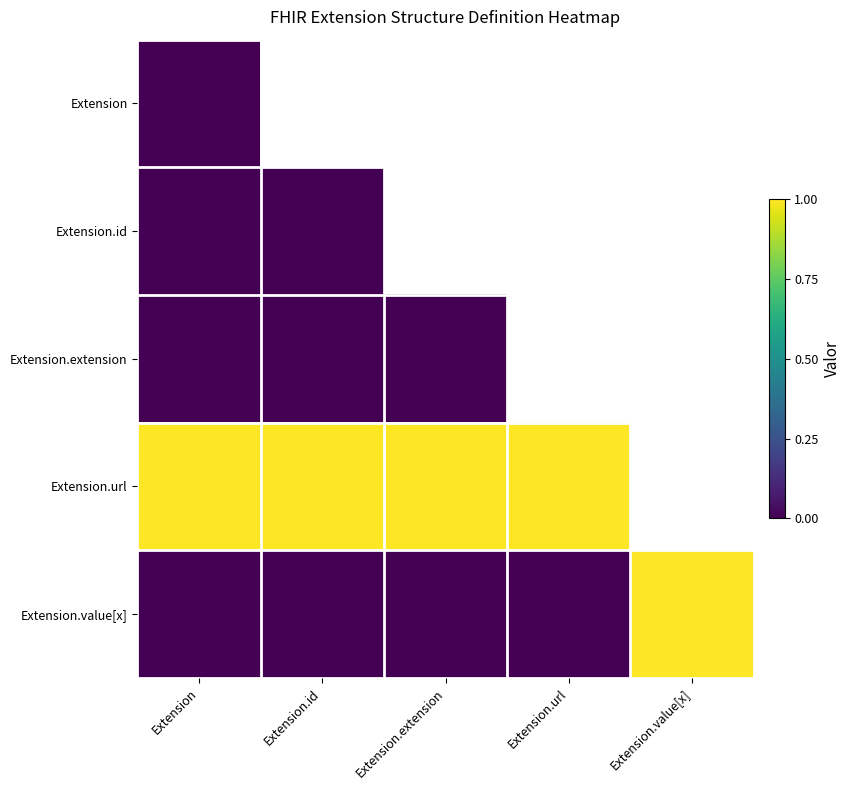

At how many categories does at least one series exceed 0?

5